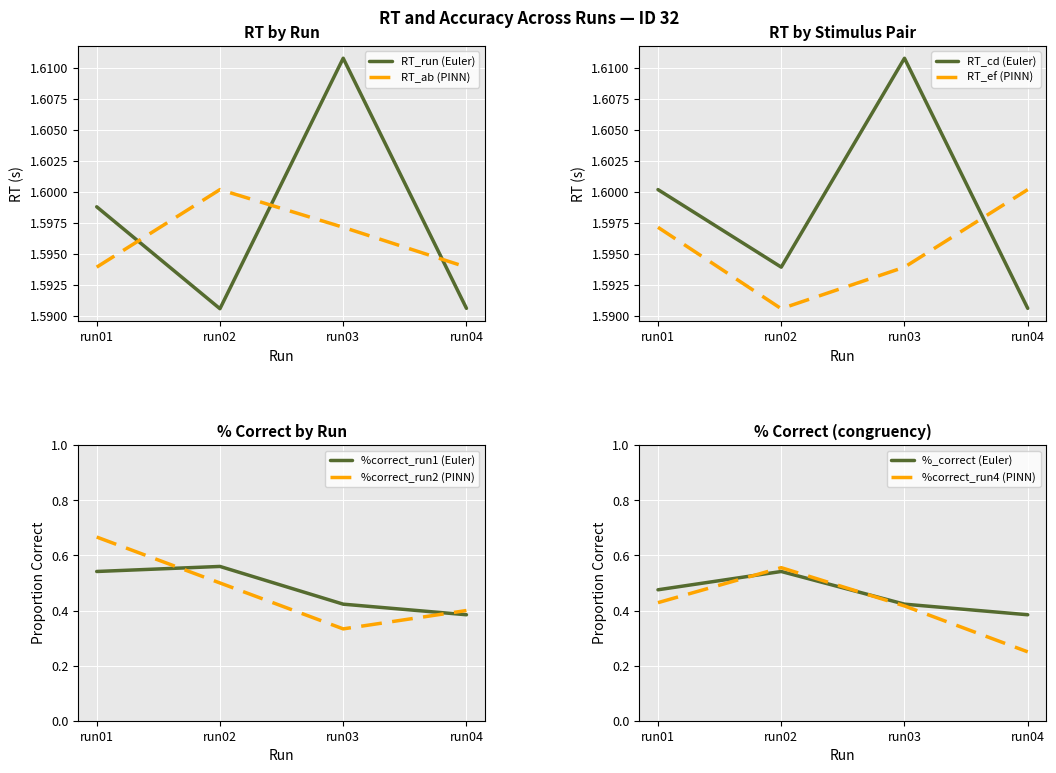

The RT_run (Euler) series shows 2.6 at run03. True or false?

False